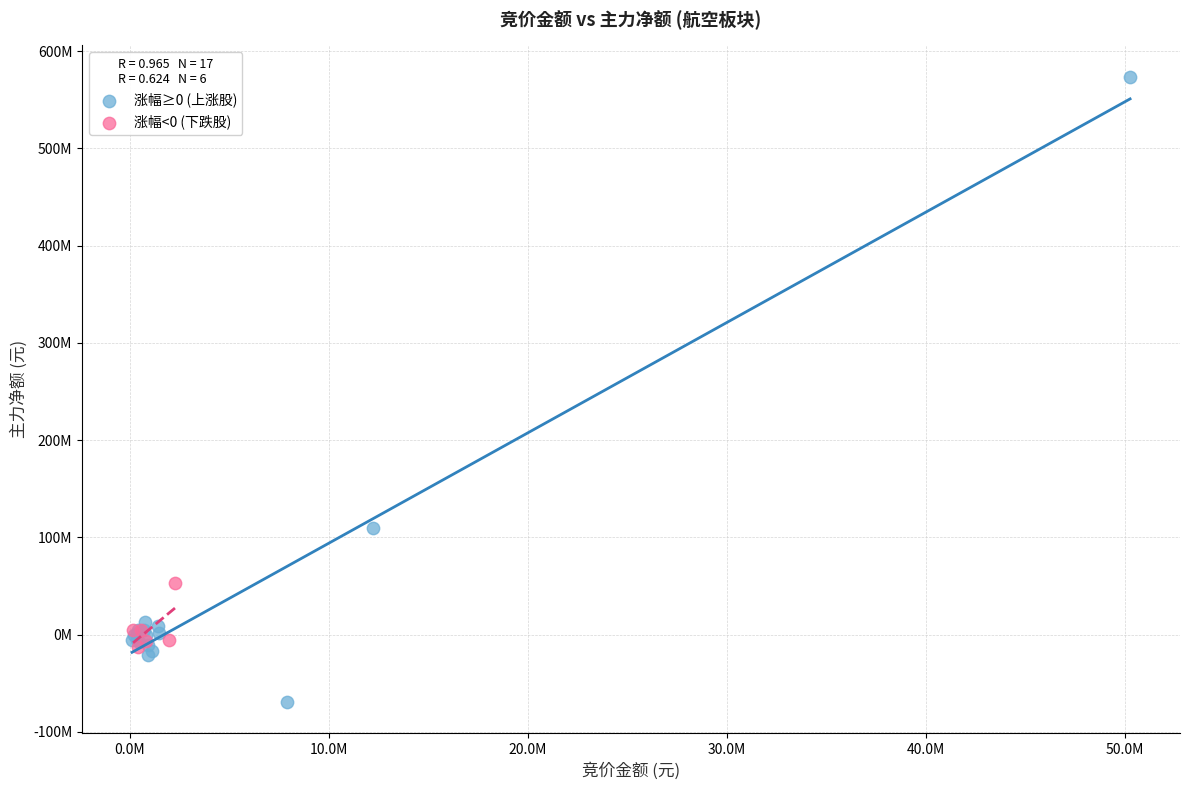

Which series contains the lowest Y value?

涨幅≥0 (上涨股)